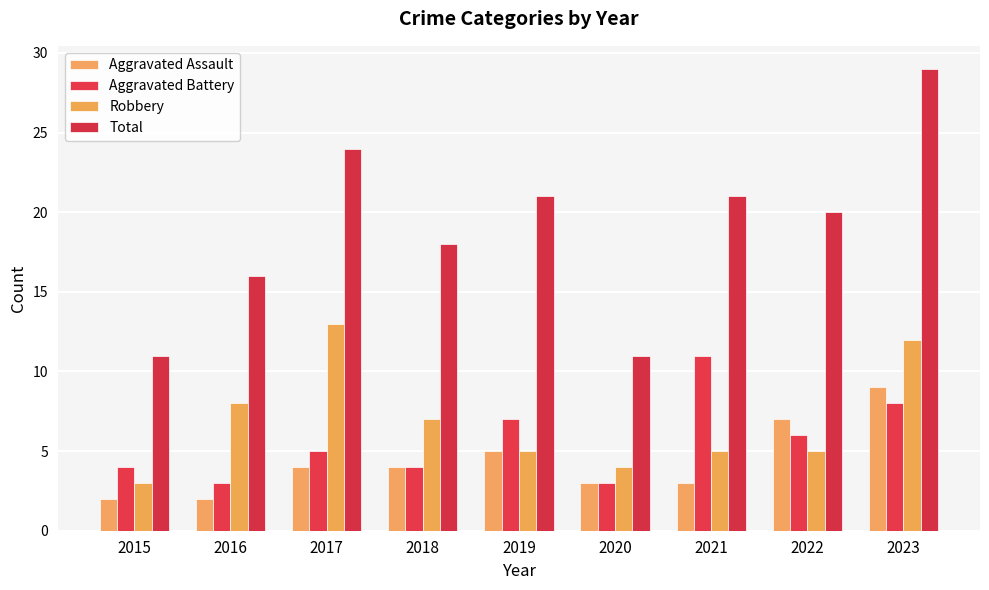

Reading right to left, list all the values displayed in this chart.

Aggravated Assault: 2023=9	2022=7	2021=3	2020=3	2019=5	2018=4	2017=4	2016=2	2015=2
Aggravated Battery: 2023=8	2022=6	2021=11	2020=3	2019=7	2018=4	2017=5	2016=3	2015=4
Robbery: 2023=12	2022=5	2021=5	2020=4	2019=5	2018=7	2017=13	2016=8	2015=3
Total: 2023=29	2022=20	2021=21	2020=11	2019=21	2018=18	2017=24	2016=16	2015=11